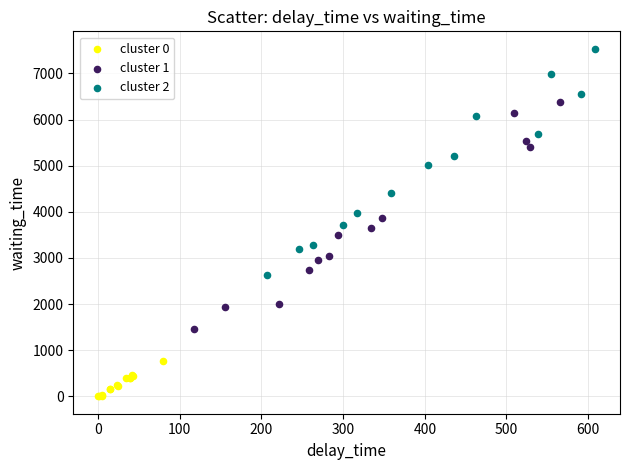

Which series has the largest Y range (max minus min)?

cluster 1